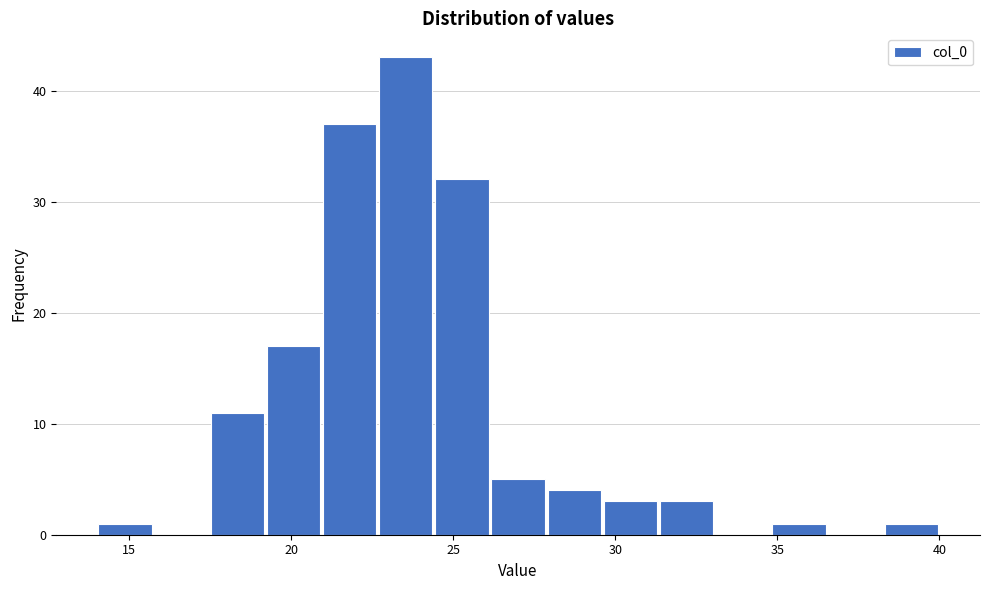

Around what value on the x-axis is the tallest bar? Give the approximate position of its centre, as read against the axis.

23.5